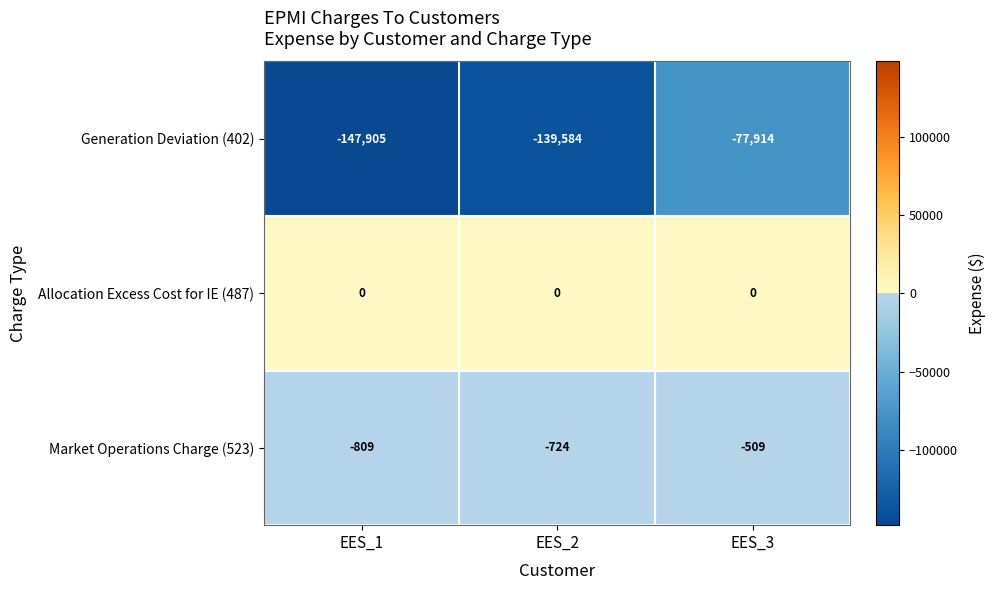

What is the sum of the Generation Deviation (402) values at EES_1 and EES_3?

-225819